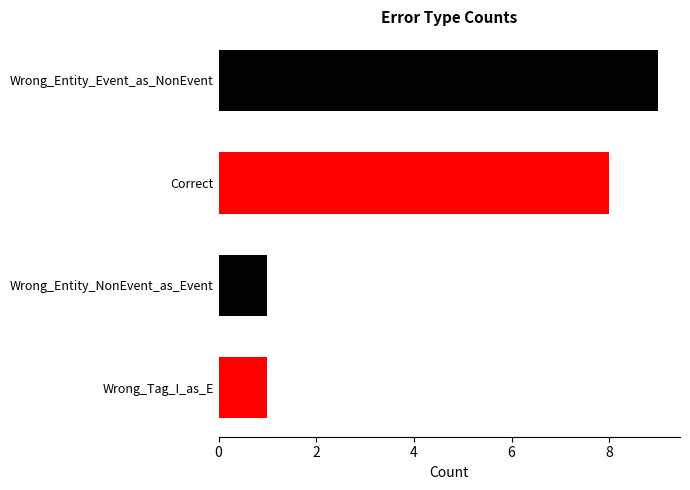

What is the ratio of the value at Wrong_Entity_Event_as_NonEvent to the value at Correct?

1.1